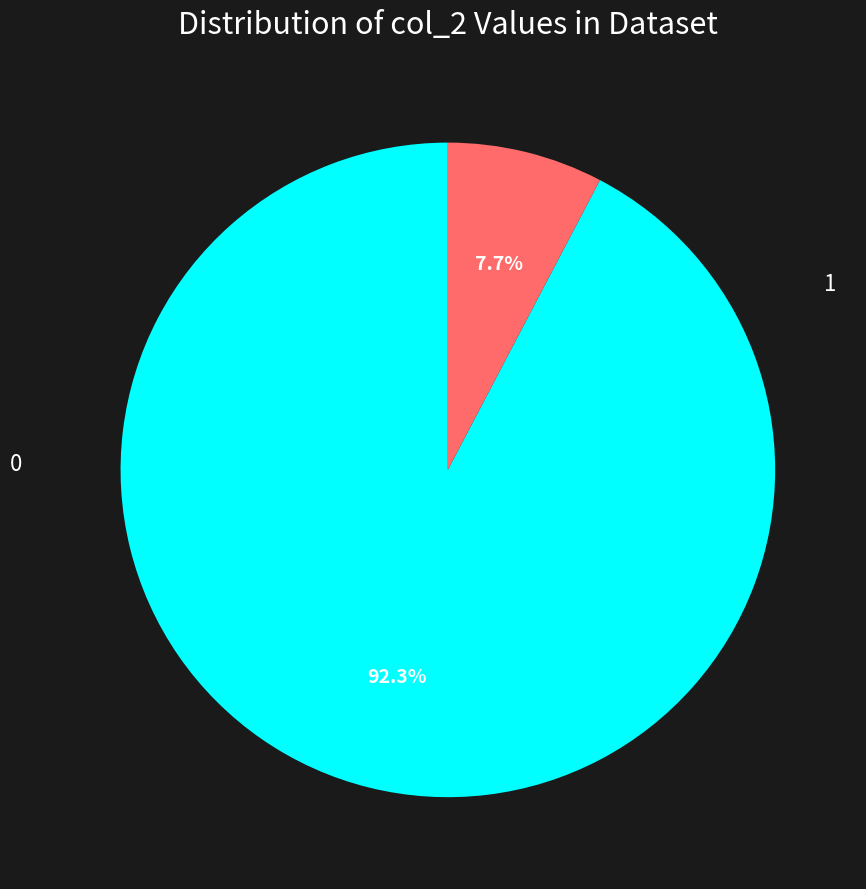

Count the number of slices in the pie.

2